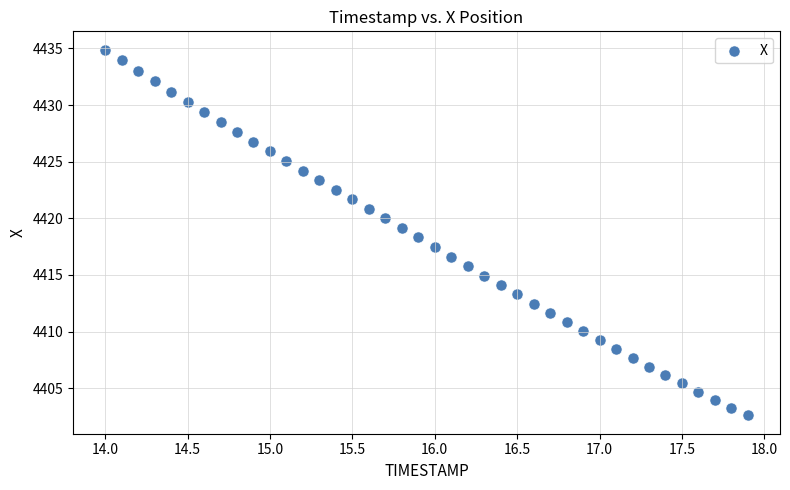

What is the range of Y values (max minus min)?

32.3